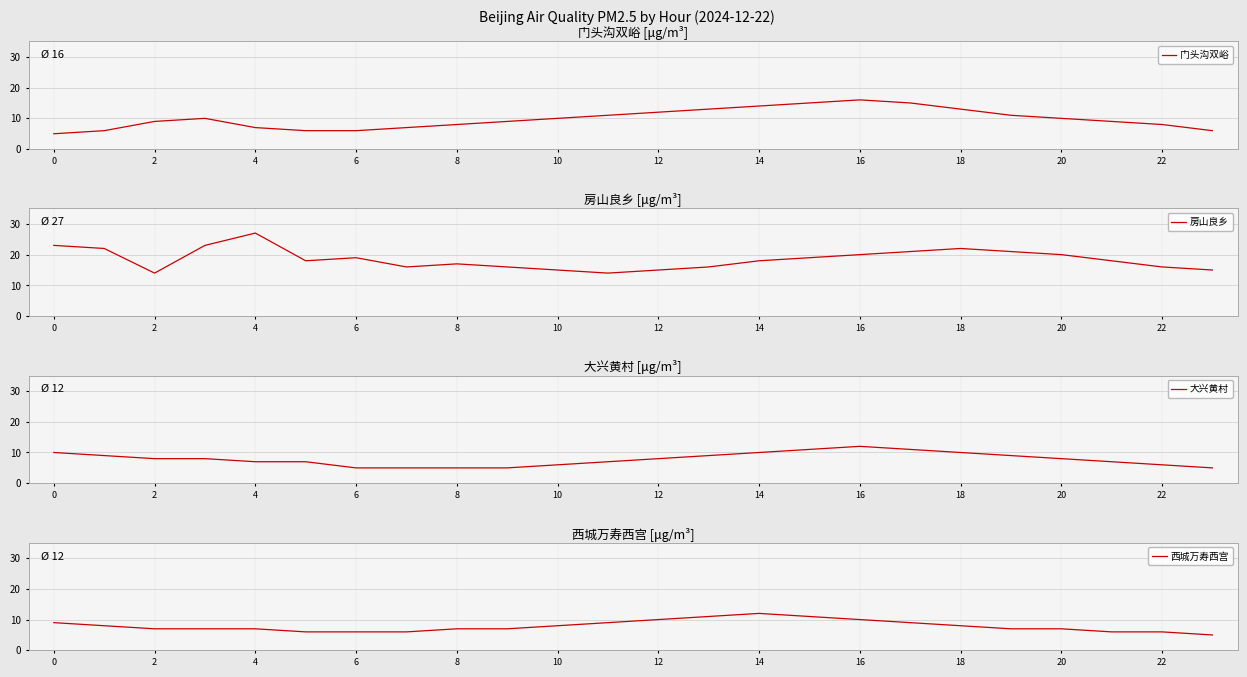

Is it true that 门头沟双峪 equals 5 at 10?

False